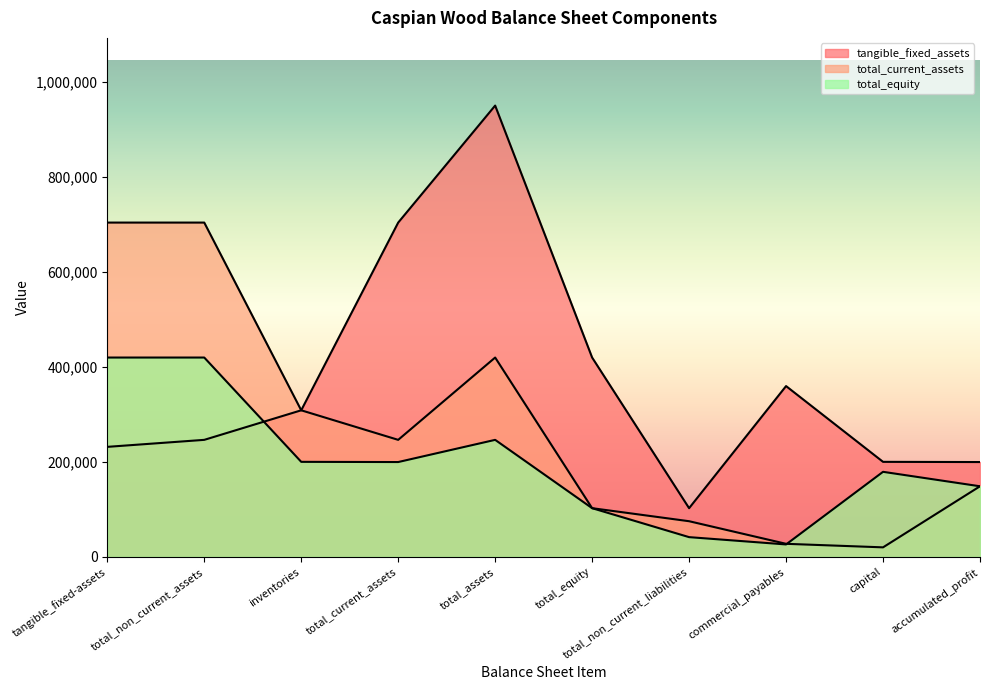

True or false: total_equity has a value of 41074 at capital.

False